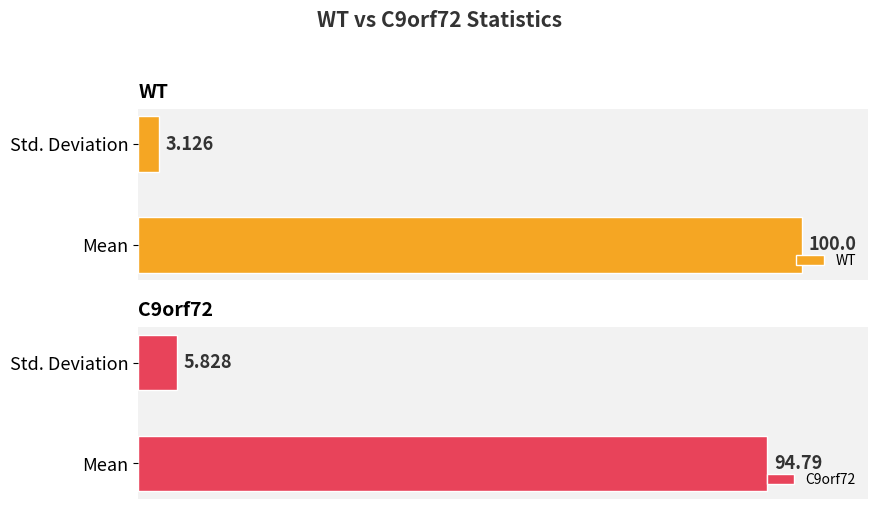

Are the bars horizontal?

Yes